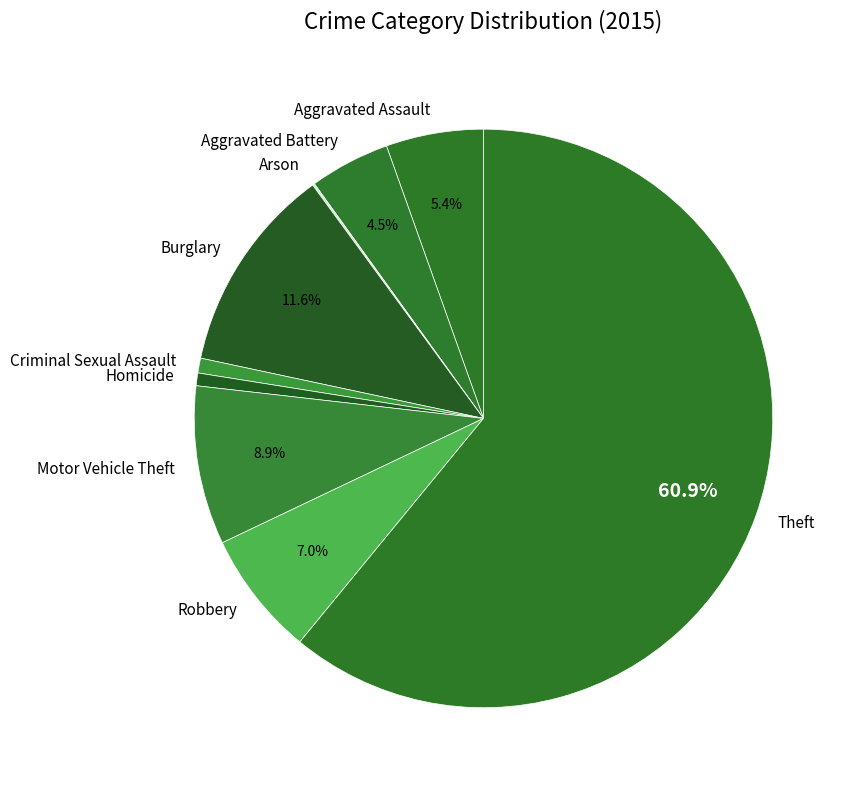

What is the majority slice?

Theft